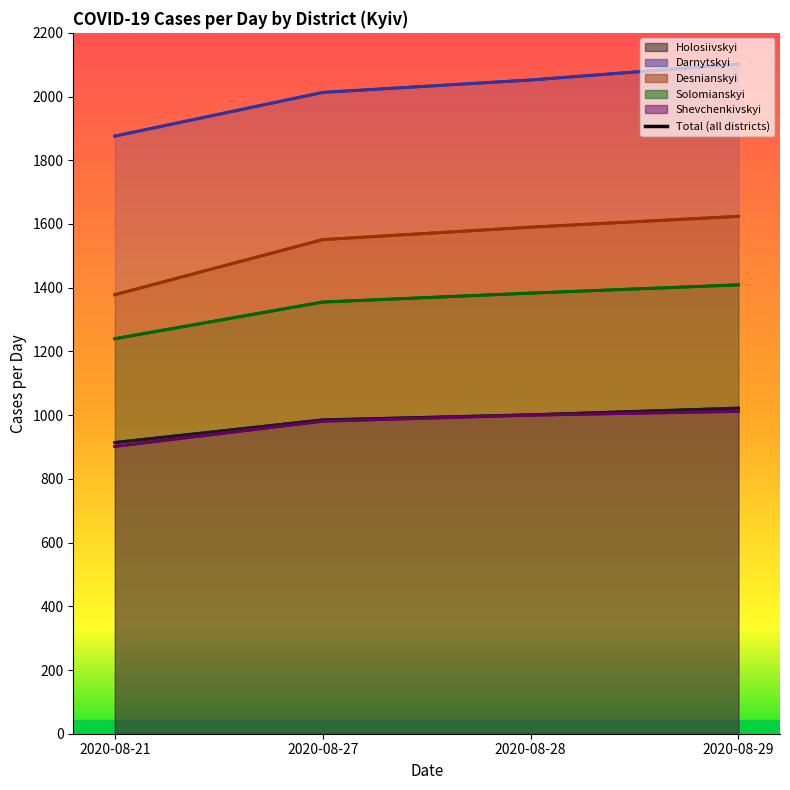

True or false: Darnytskyi and Solomianskyi cross at least once.

False